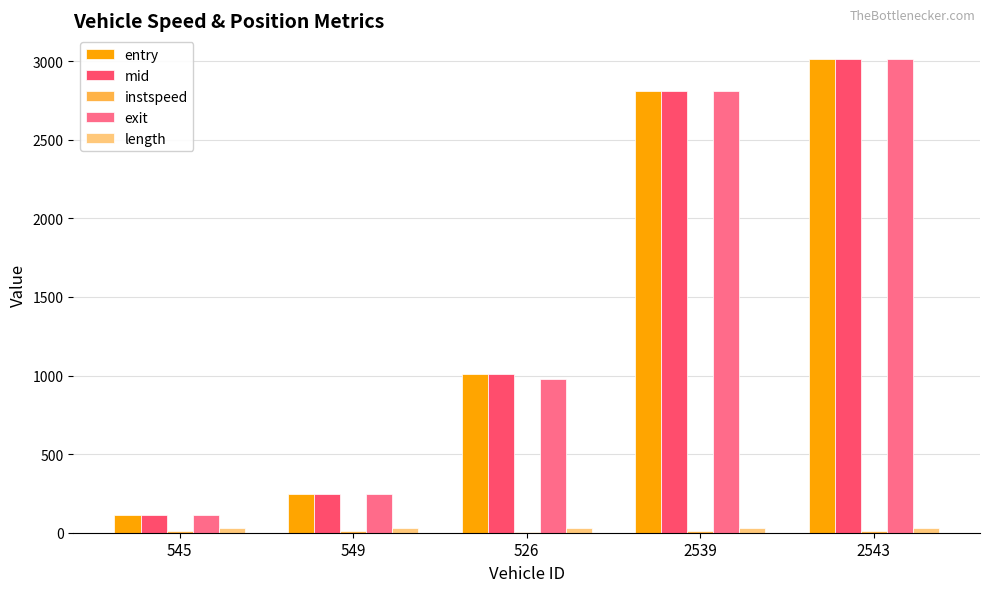

True or false: mid has a value of 58.9 at 549.

False